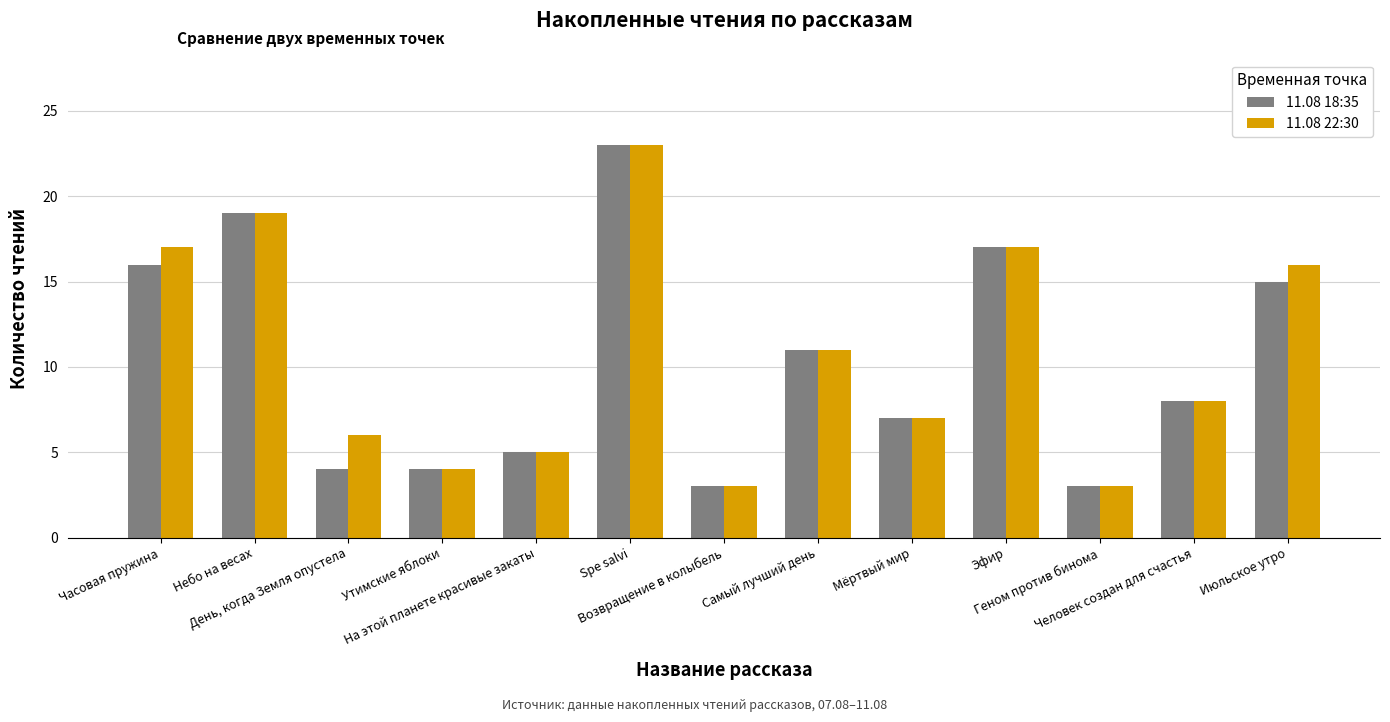

True or false: 11.08 18:35 has a value of 5 at На этой планете красивые закаты.

True